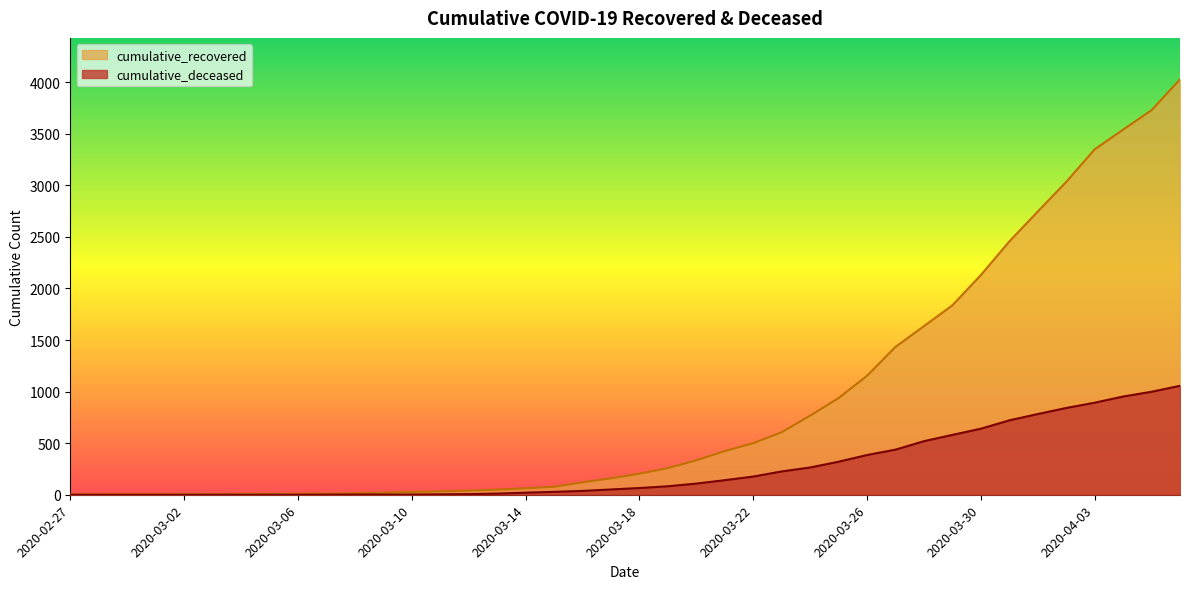

Reading right to left, transcribe all the data shown in this chart.

cumulative_recovered: 4026	3728	3539	3348	3032	2745	2455	2129	1836	1634	1433	1153	937	767	606	500	423	334	258	204	159	121	77	63	50	40	33	27	20	14	10	9	9	8	6	5	4	4	4	3
cumulative_deceased: 1056	998	952	892	841	782	721	640	580	519	437	385	320	264	226	176	141	108	82	65	51	37	28	20	11	6	4	2	2	2	1	0	0	0	0	0	0	0	0	0